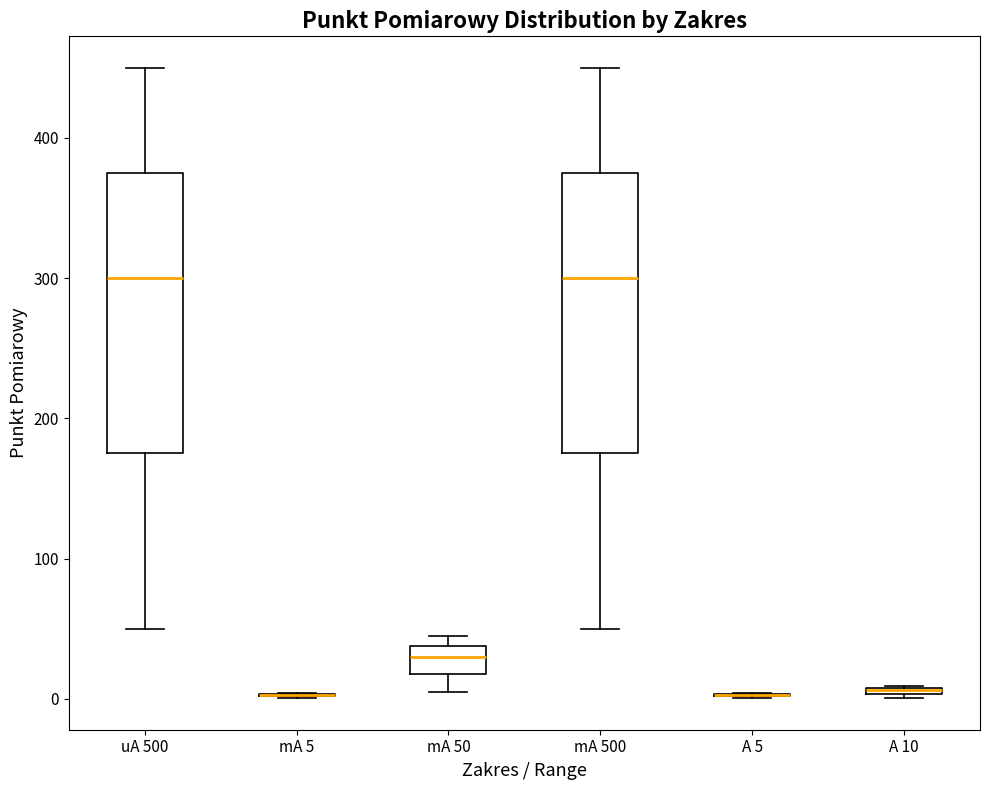

Where is the upper edge of the box for A 10 on the y-axis? The values are not printed on the chart, so give them approximately, as read against the axis.

10